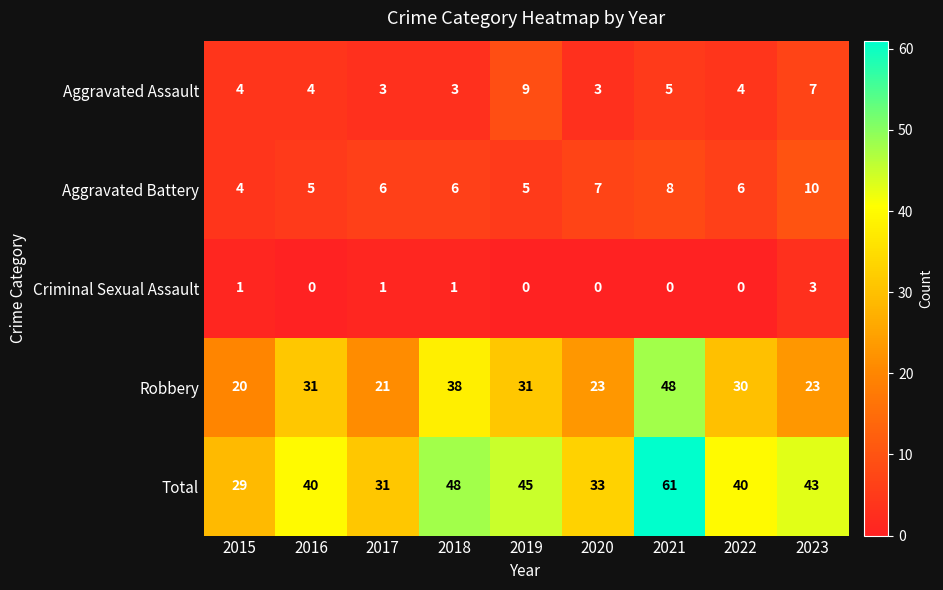

What is the total value across all series at 2016?

80